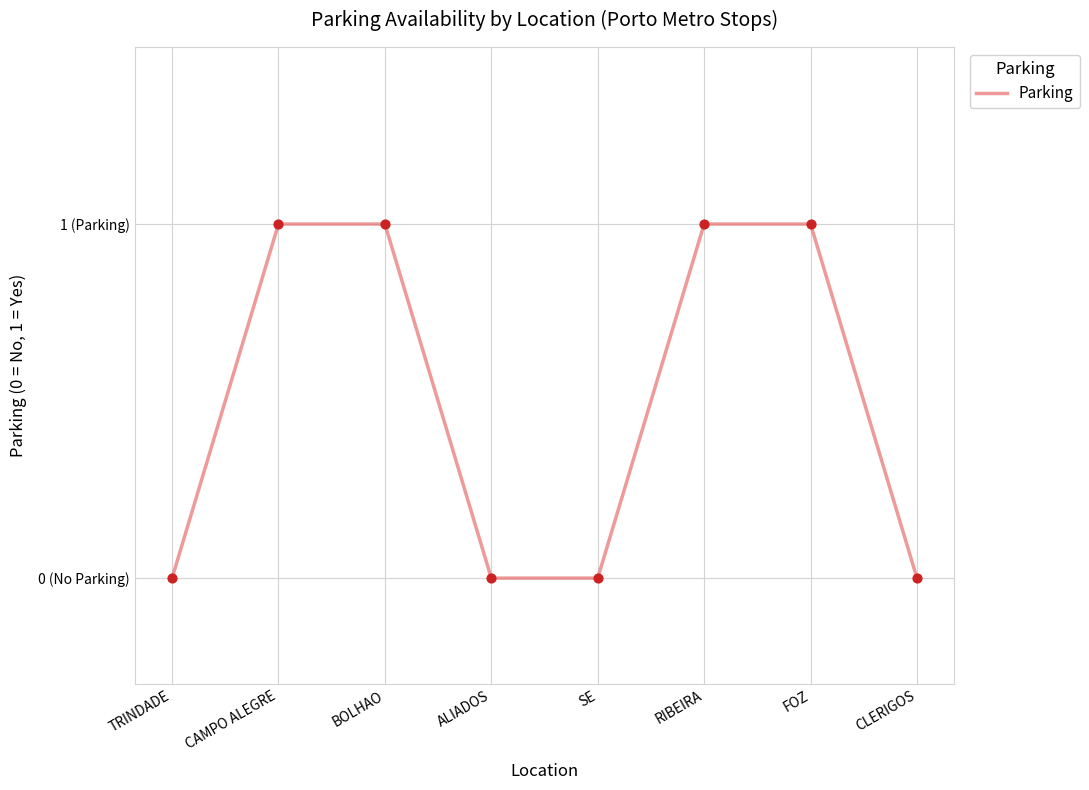

Does the chart have visible grid lines?

Yes